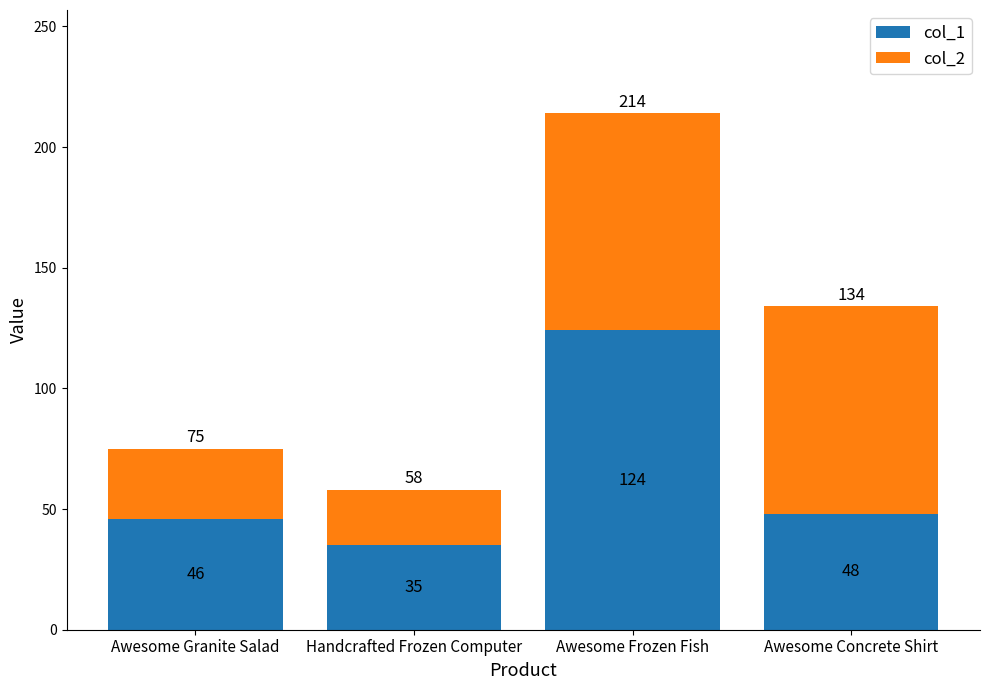

At which category is the sum across all series the highest?

Awesome Frozen Fish